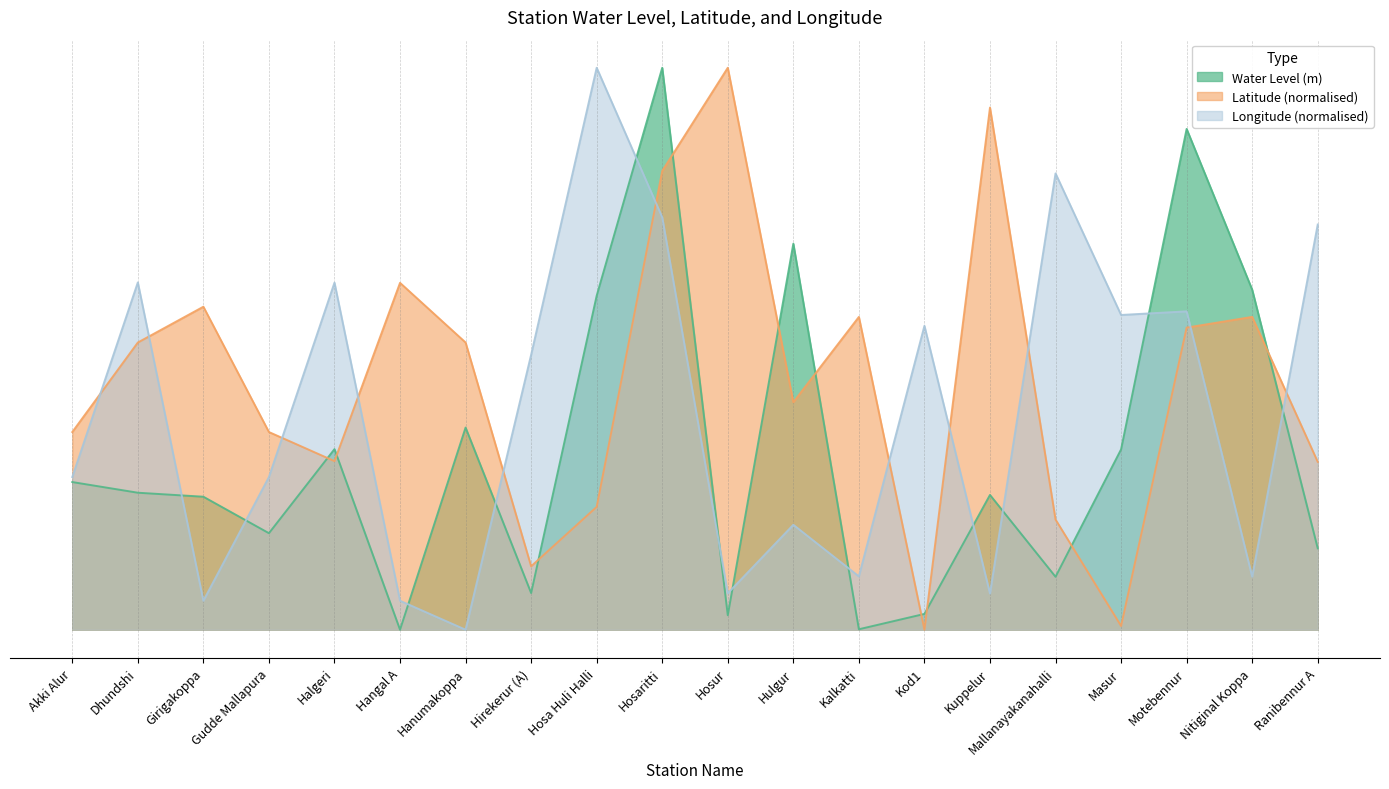

True or false: Latitude and Water Level (m) intersect in this chart.

True